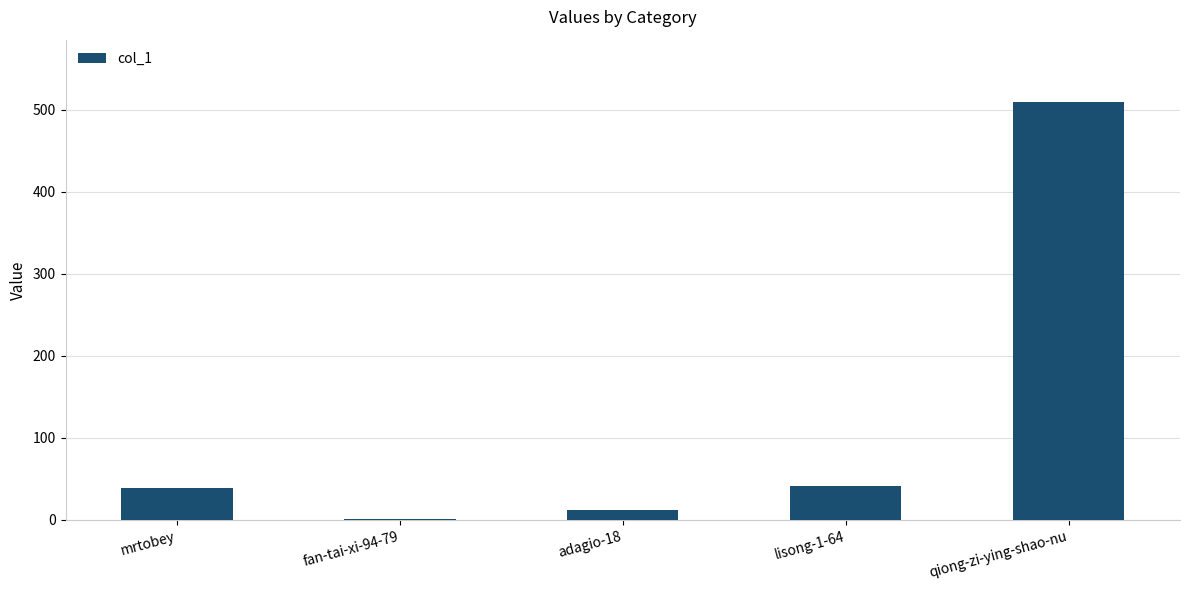

What is the greatest value displayed?

509